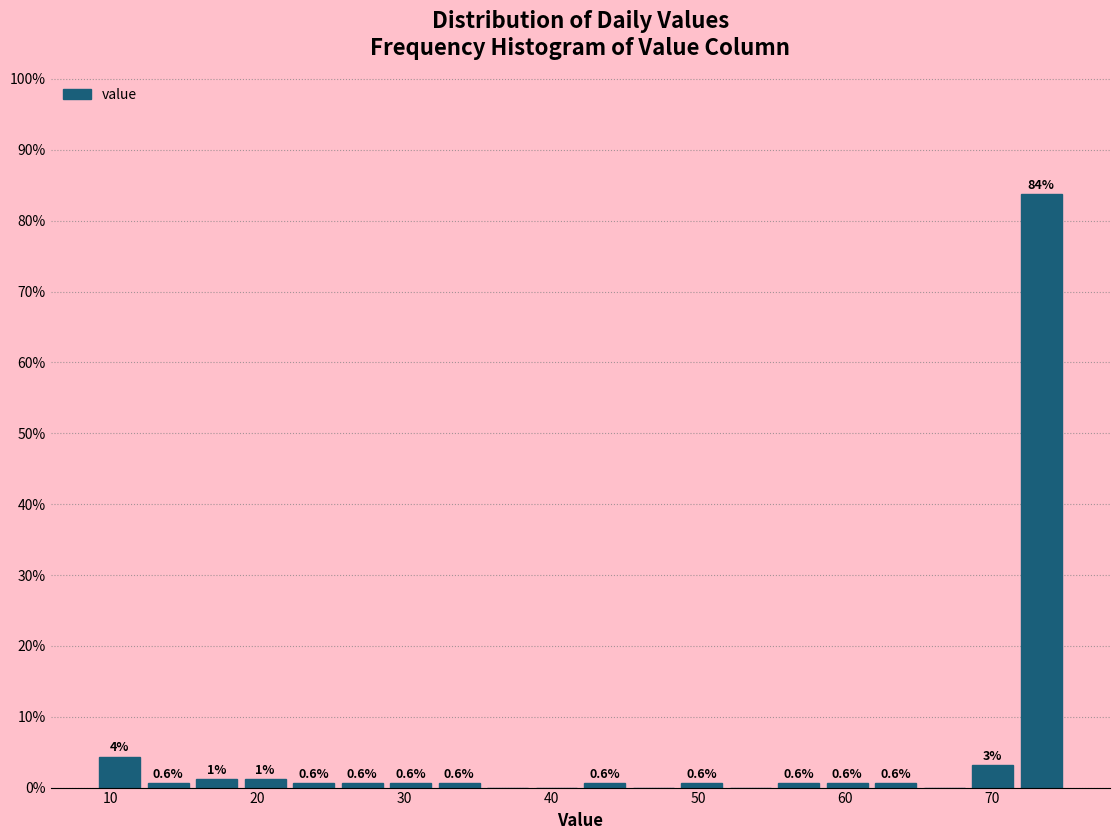

Read against the x-axis, roughly where is the centre of the tallest bar?

73